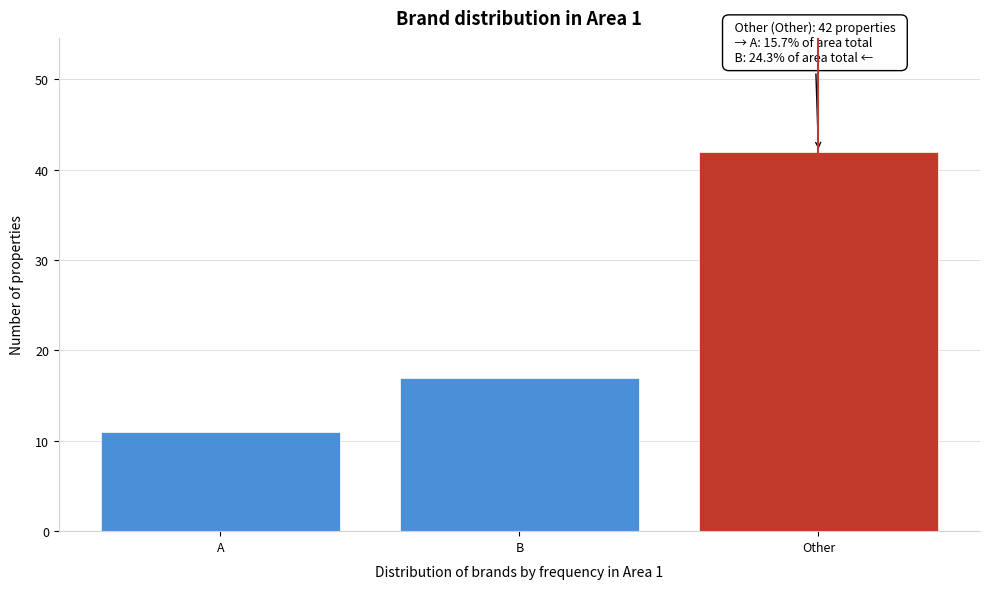

Reading left to right, what are all the values shown in this chart?

A=11	B=17	Other=42